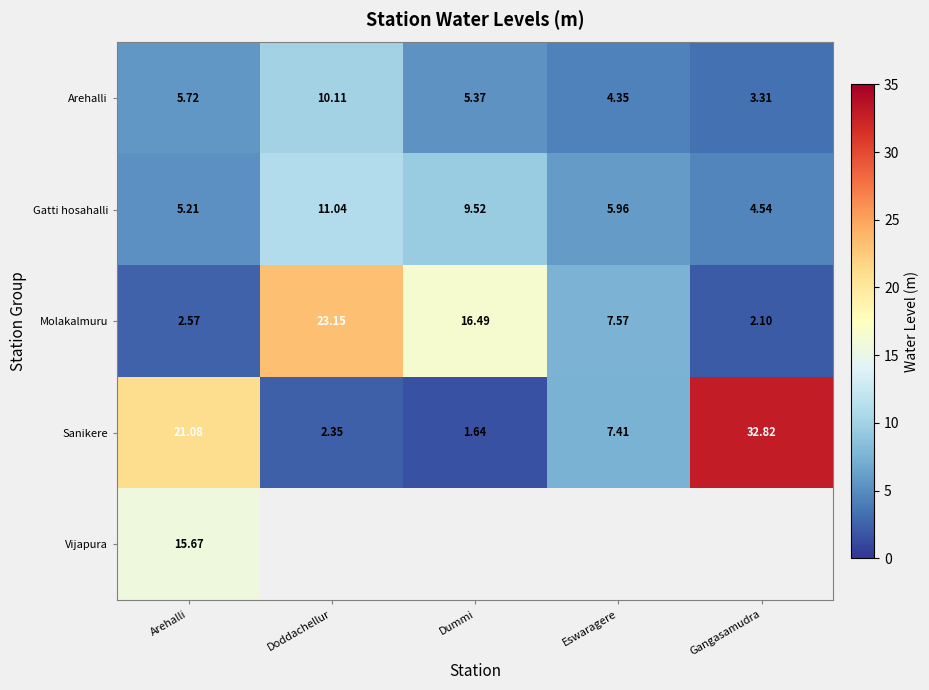

What is the difference between the maximum and second lowest values in the Sanikere series?

30.5